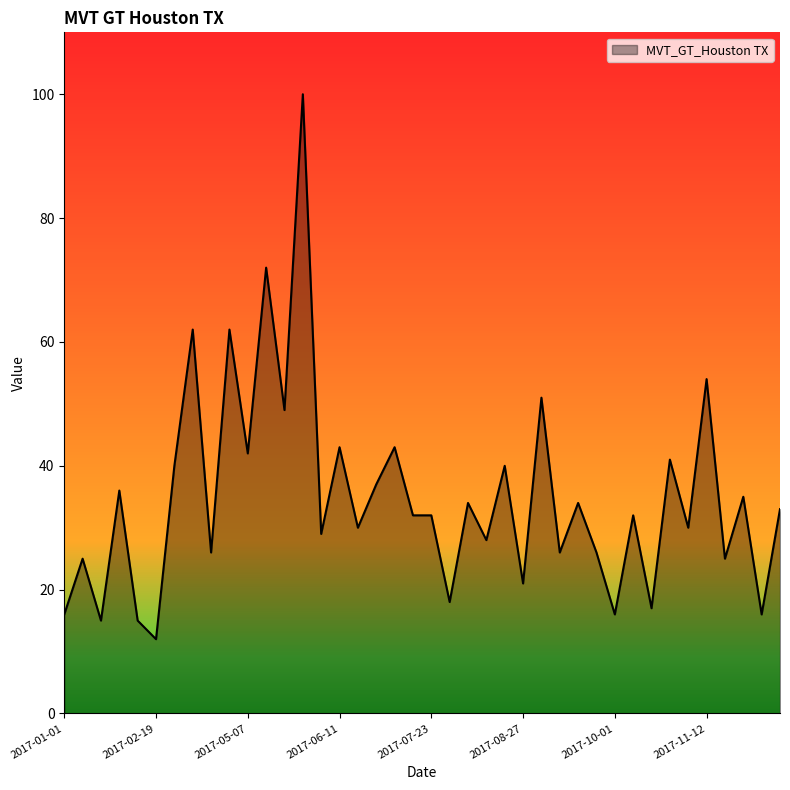

What is the greatest value displayed?

100